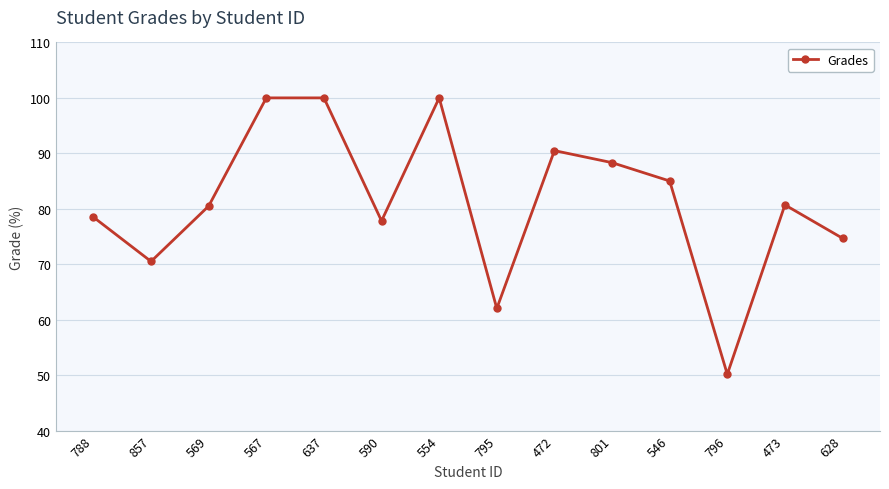

True or false: the data shows 34.7 at 473.

False